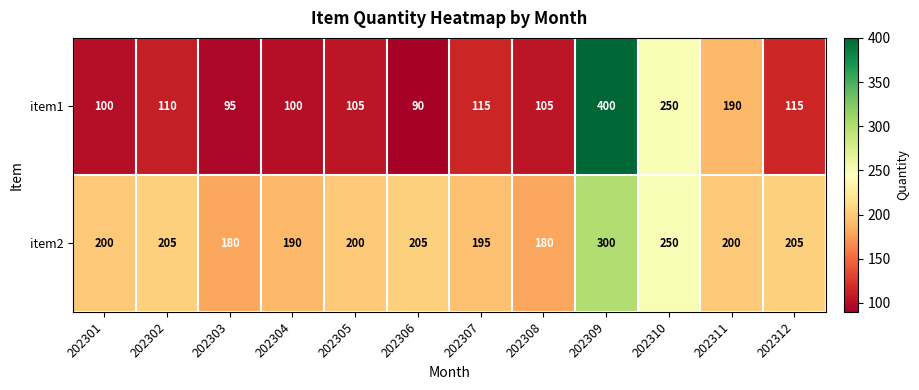

List the series in order of their peak value, lowest first.

item2, item1